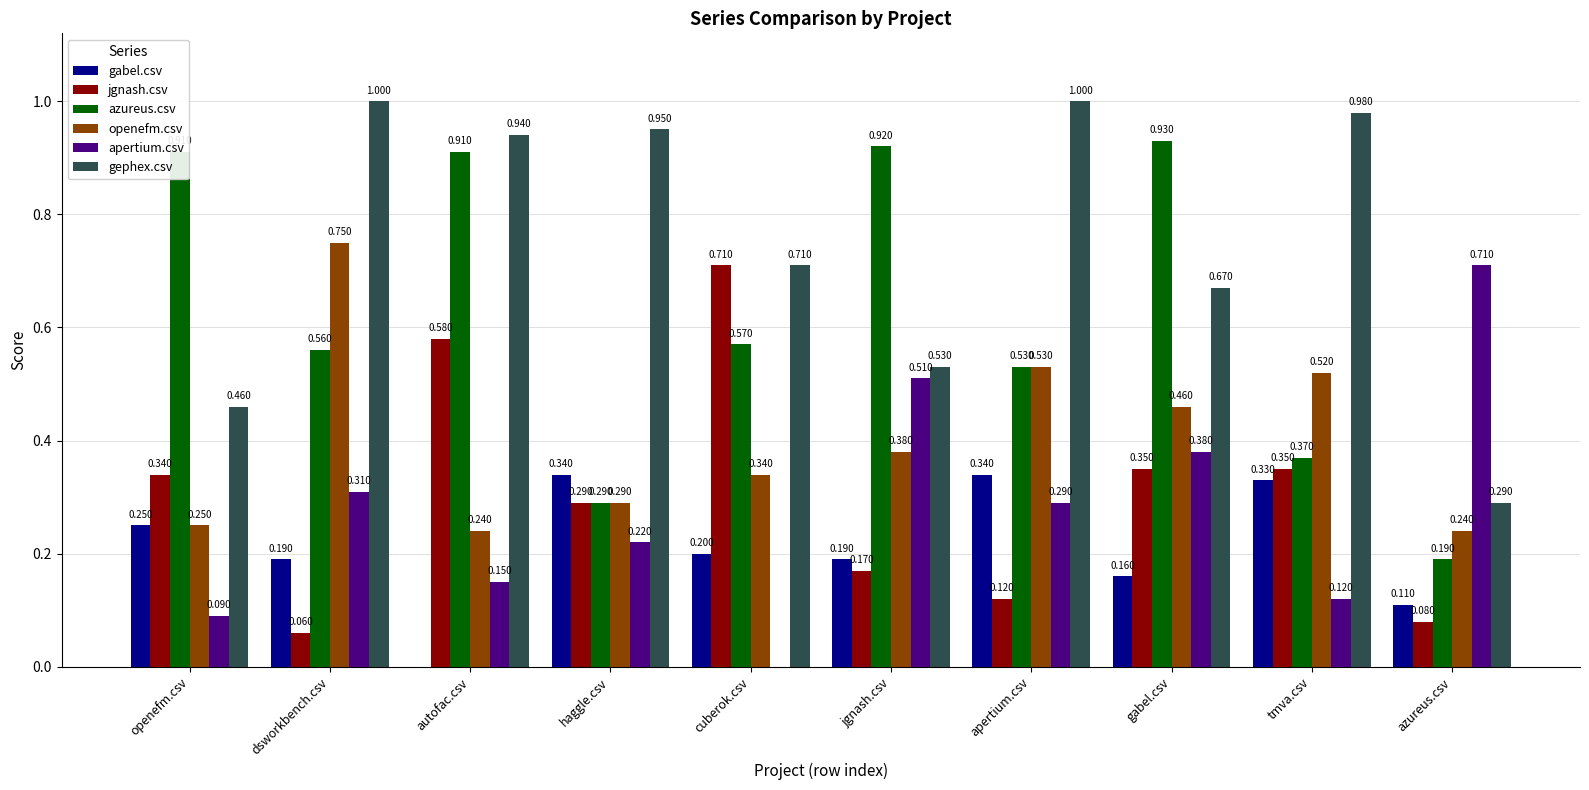

At which label does azureus.csv reach its peak?

gabel.csv